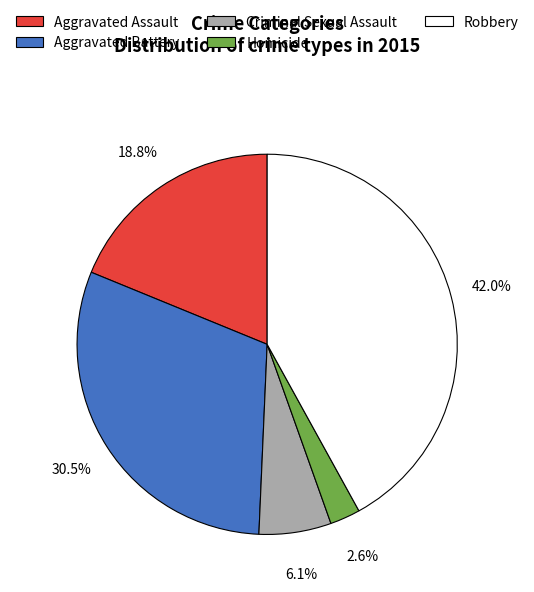

Which slice is the smallest?

Homicide